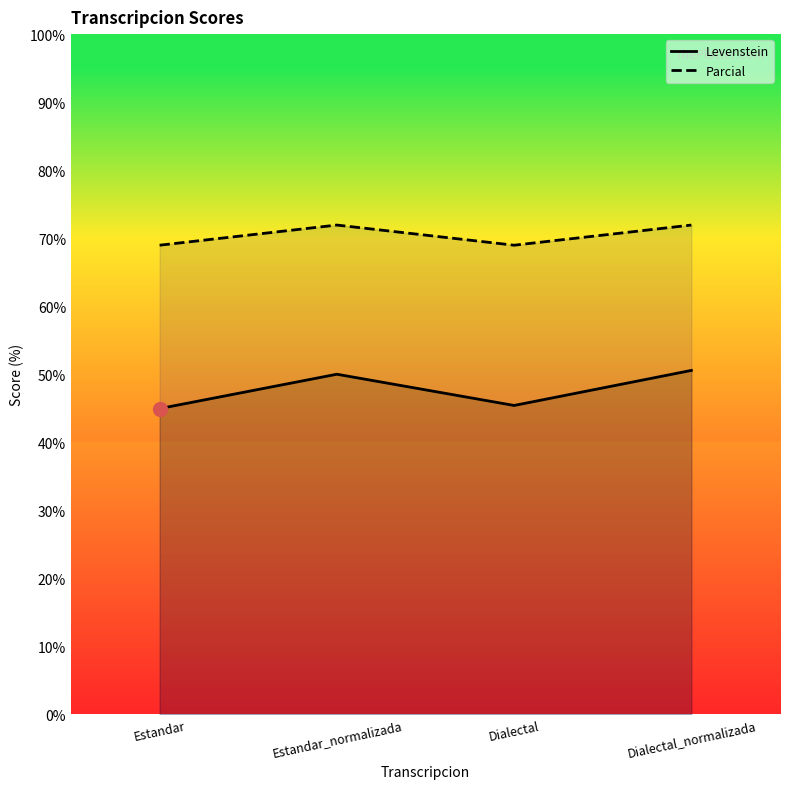

What is the sum of the Levenstein values at Dialectal_normalizada and Estandar?

95.5